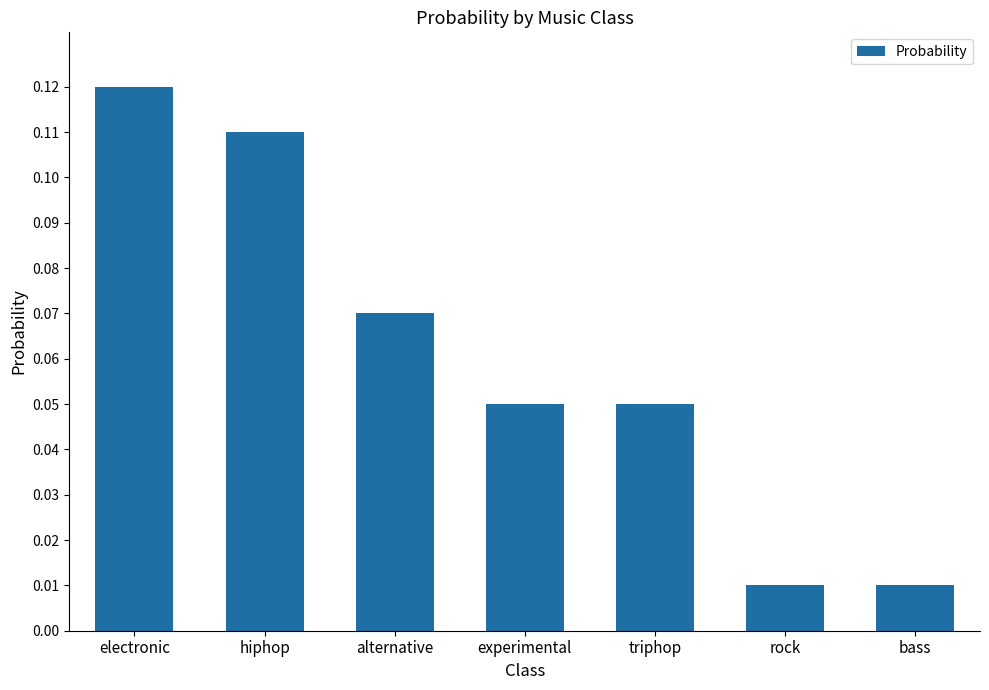

What is the label of the 7th bar from the right?

electronic